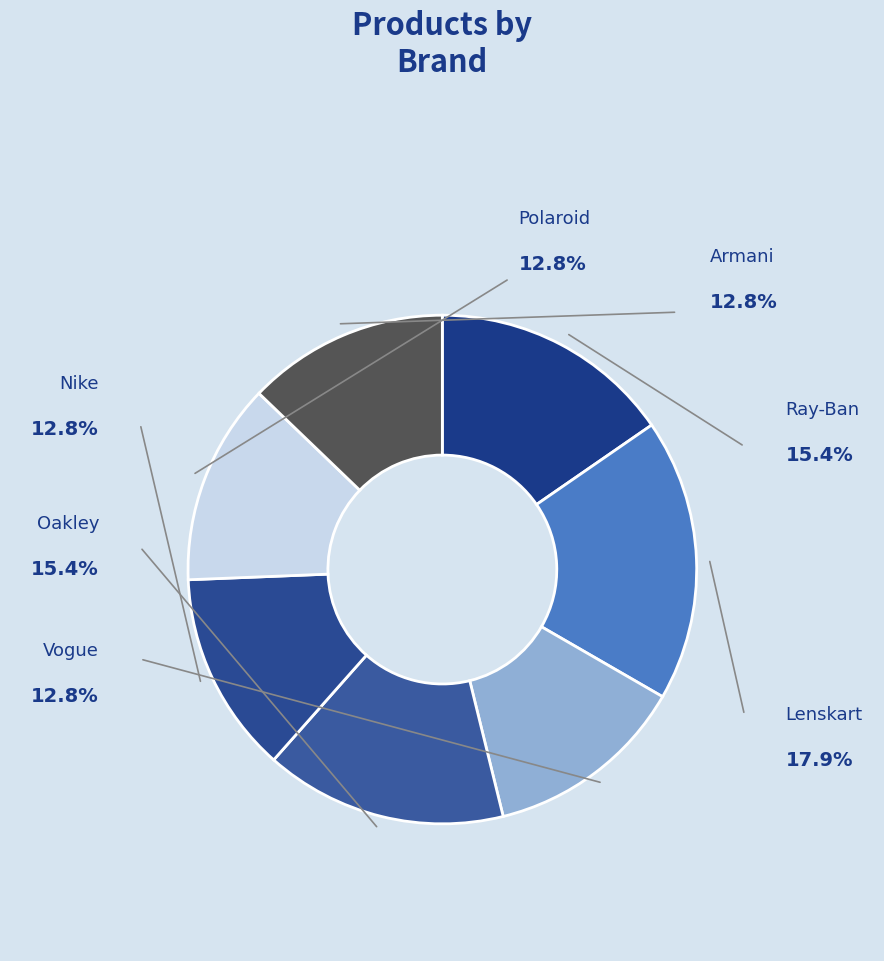

To the nearest percent, what is the average slice percentage?

14%